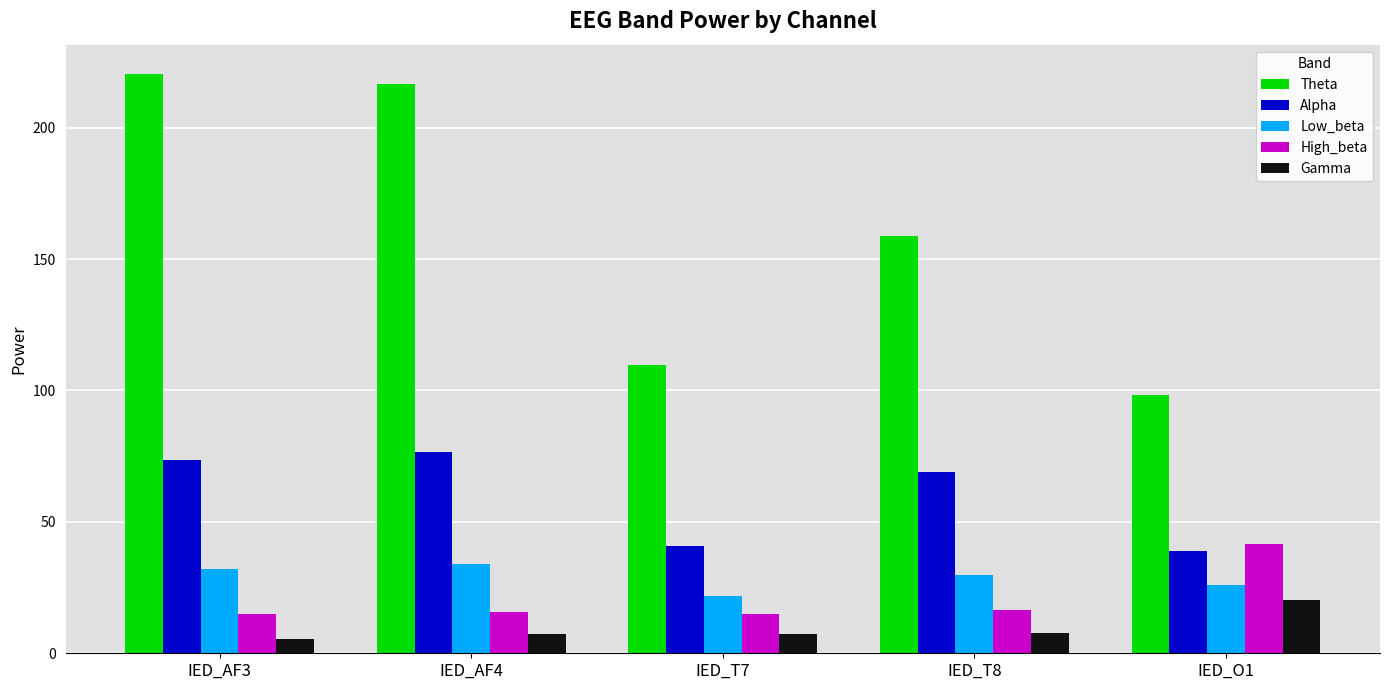

Between IED_T7 and IED_T8, which series saw the biggest shift?

Theta